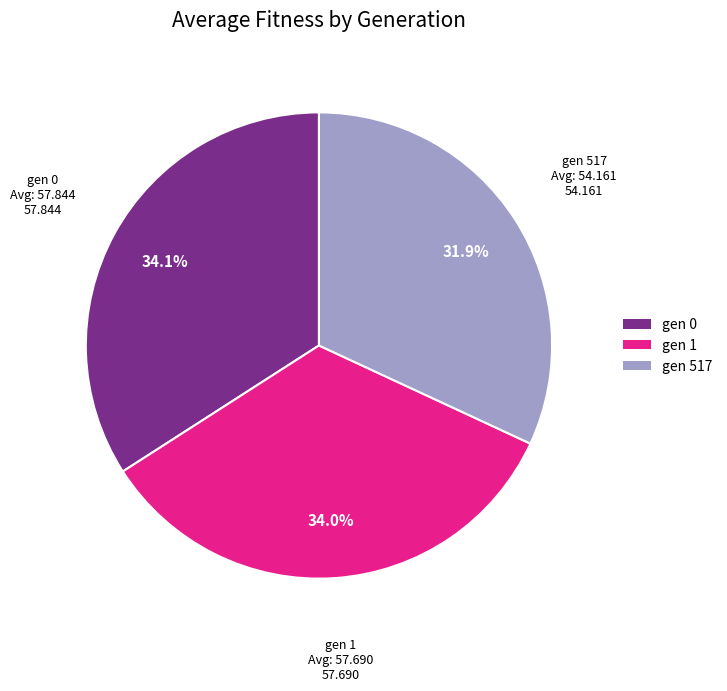

To the nearest percent, what portion does gen 0 represent?

34%